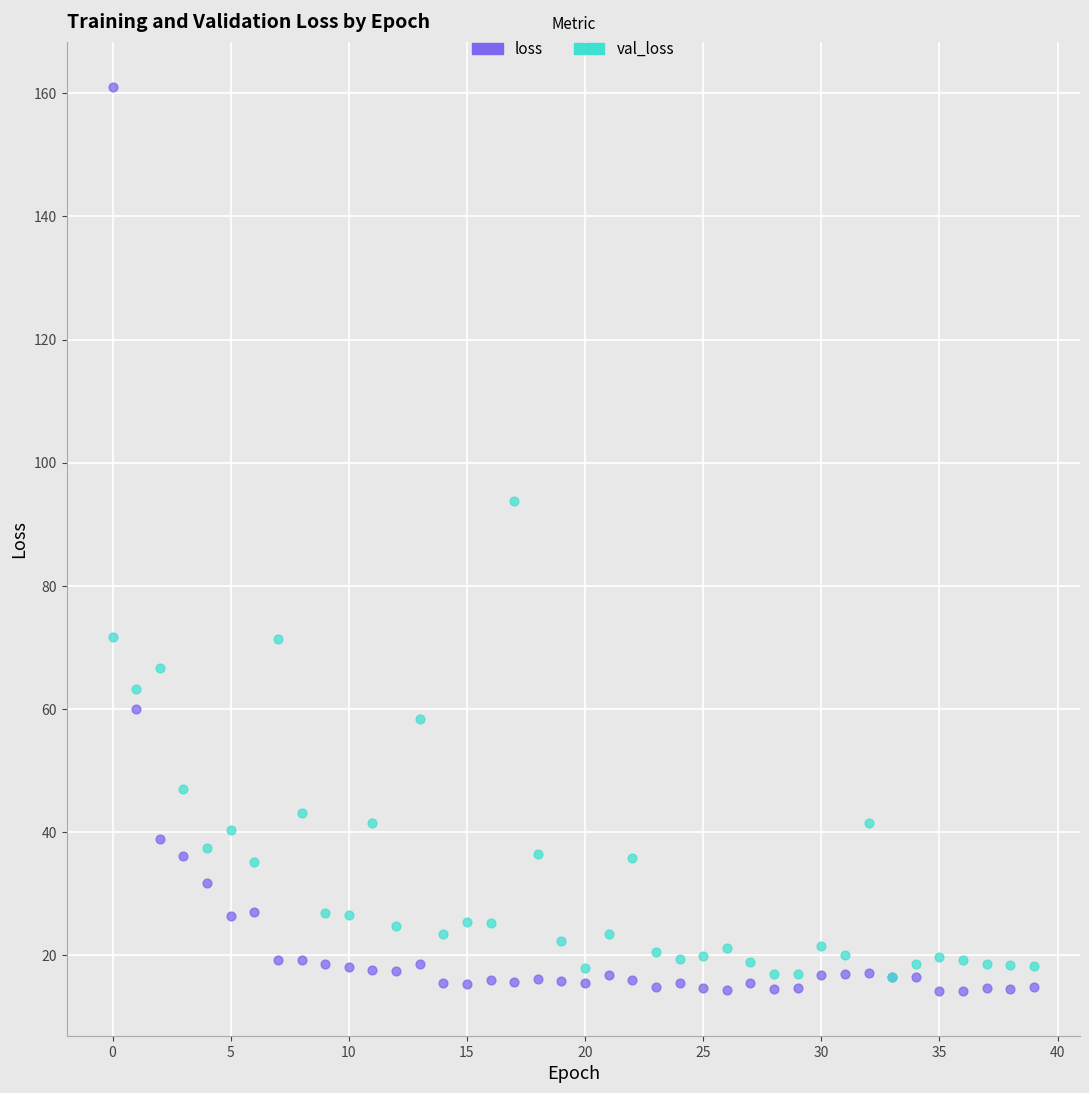

Which series reaches the maximum Y coordinate?

loss